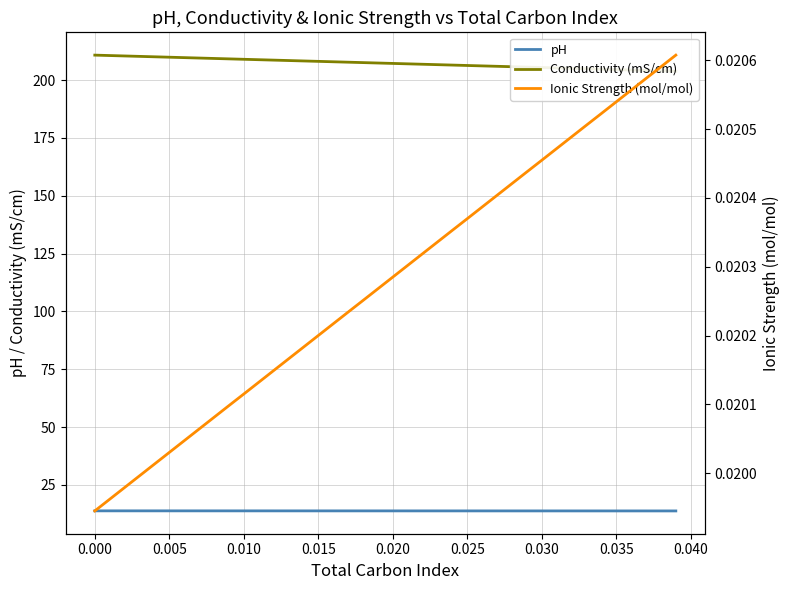

What is the difference between the maximum and second lowest values in the Conductivity (mS/cm) series?

6.8